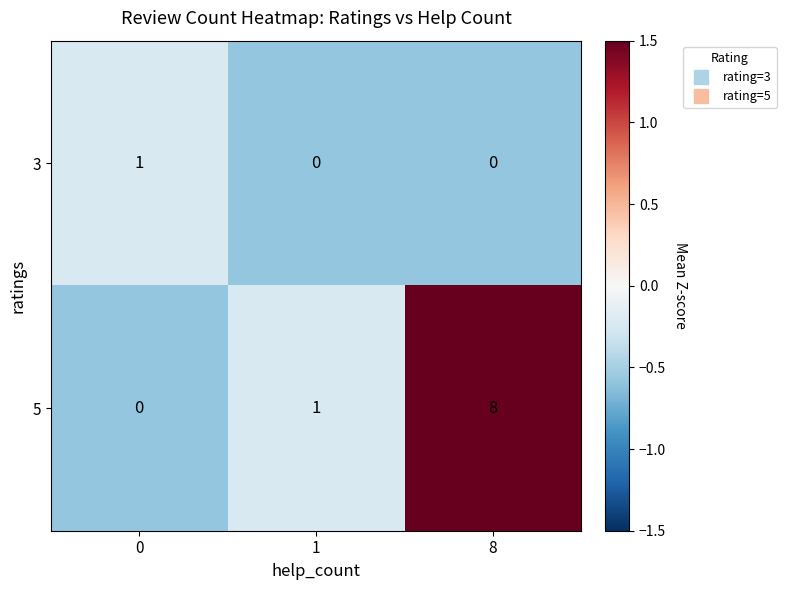

What is the average value of the 5 series?

3